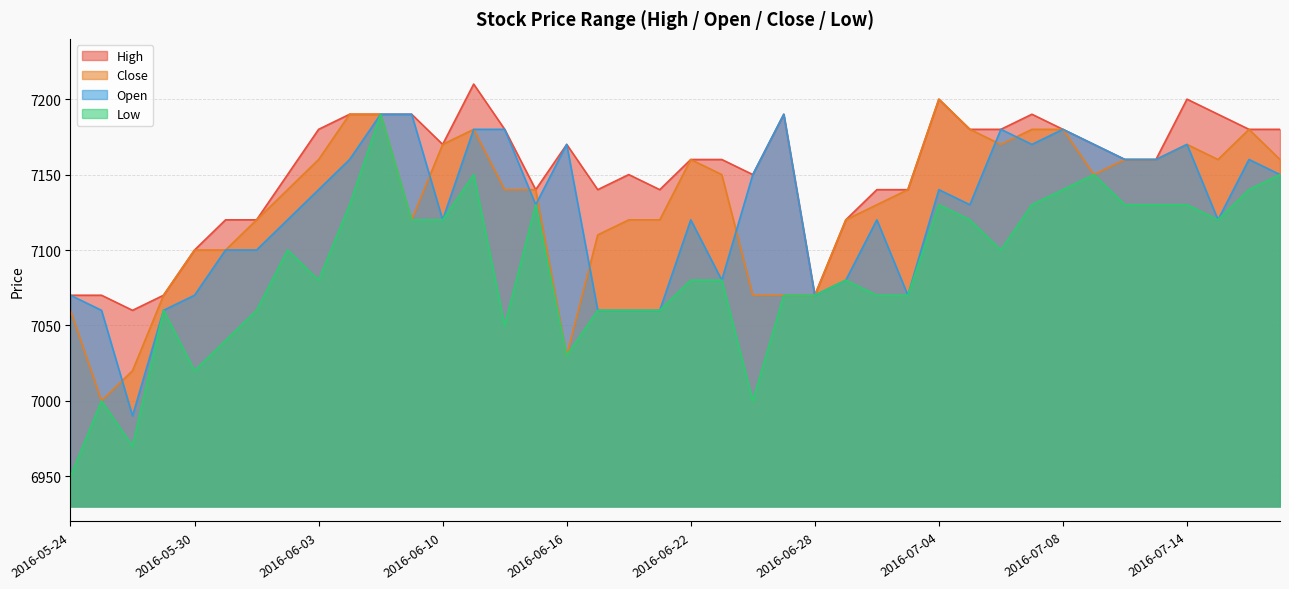

Is it true that Open equals 4005 at 2016-07-05?

False